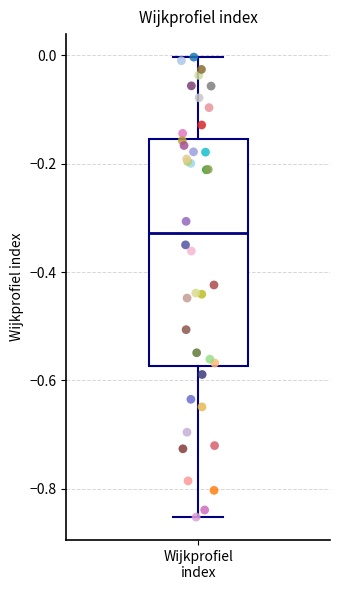

Where does the median line of the box for Wijkprofiel index sit on the y-axis? The values are not printed on the chart, so give them approximately, as read against the axis.

-0.32